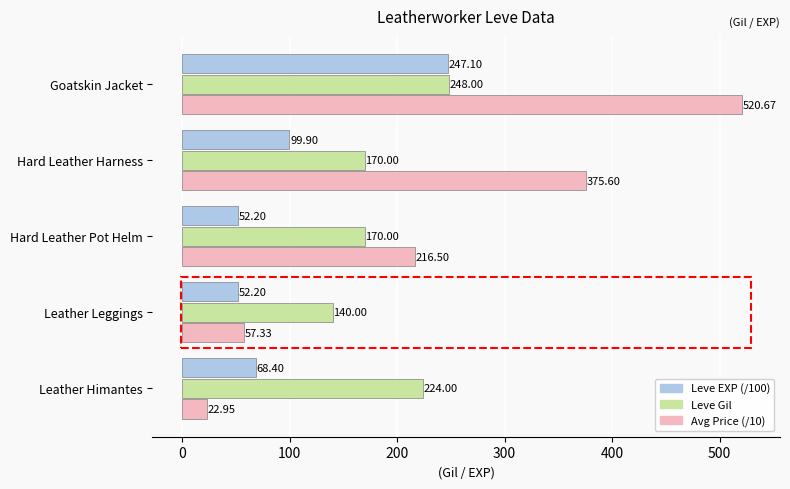

List the series in order of their peak value, highest first.

Avg Price (/10), Leve Gil, Leve EXP (/100)